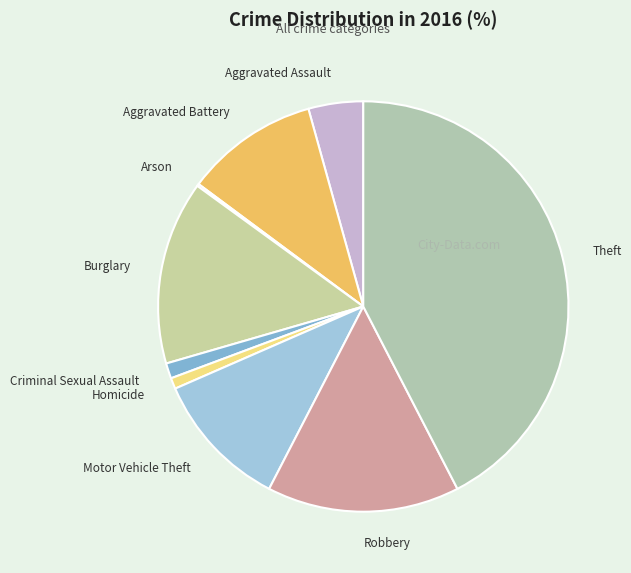

Is the sum of Robbery and Criminal Sexual Assault greater than half?

No